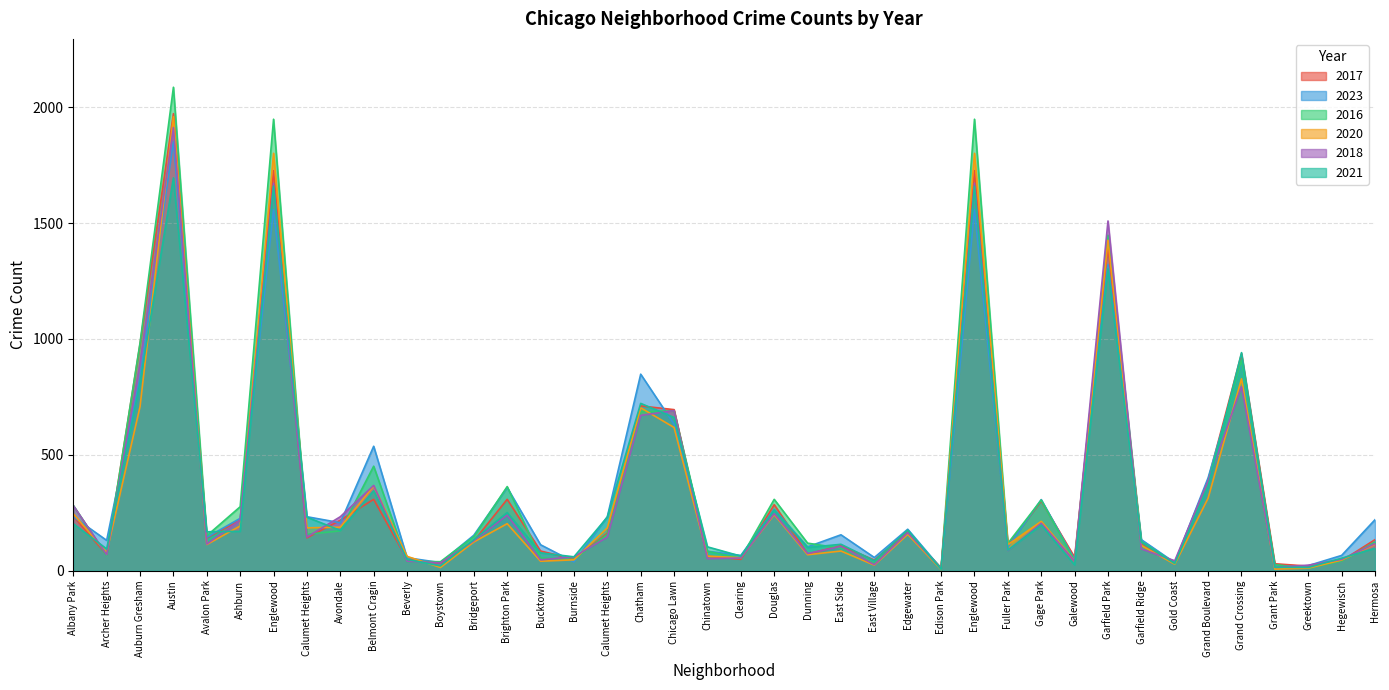

Does the chart have visible grid lines?

Yes